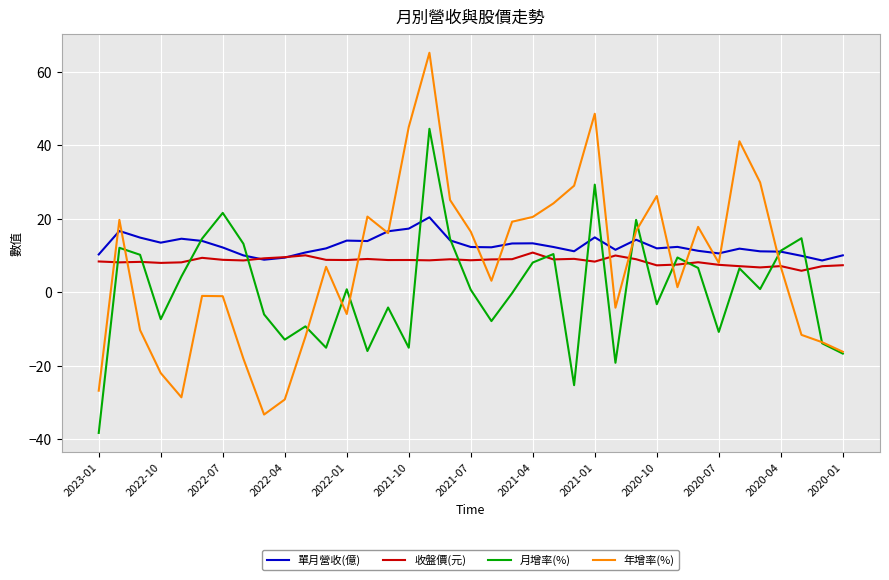

Which series has the largest range (max minus min)?

年增率(%)